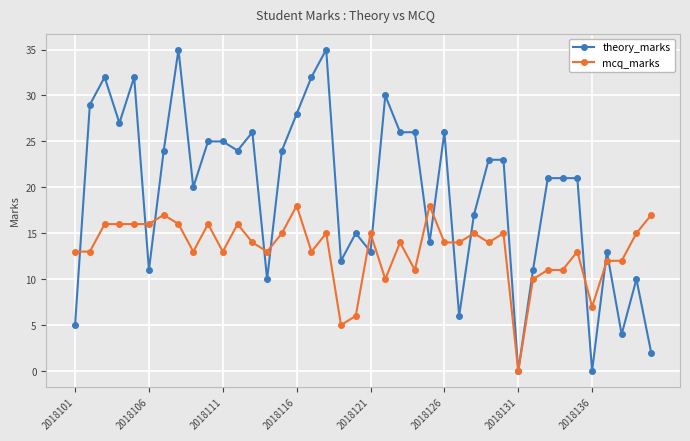

What is the sum of all mcq_marks values?

528